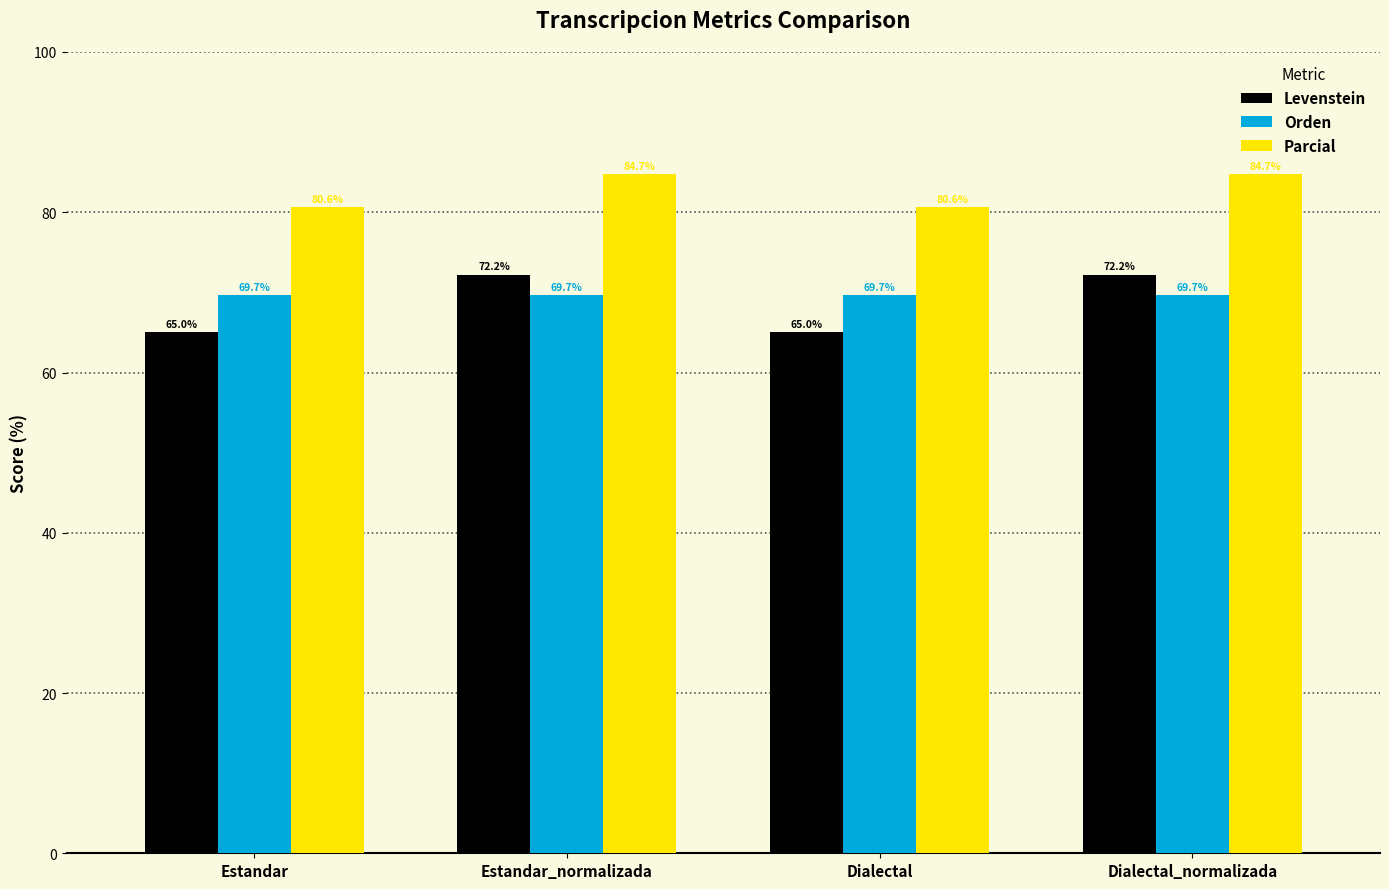

How many bars are there in each group?

3